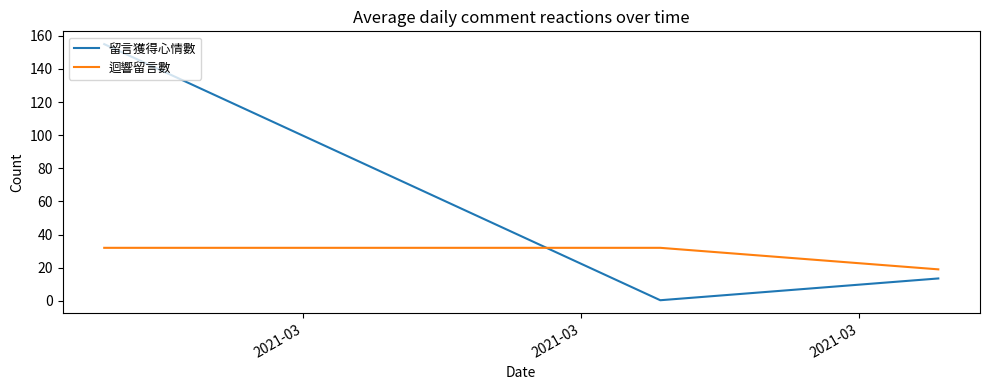

Which series has the widest spread of values?

留言獲得心情數